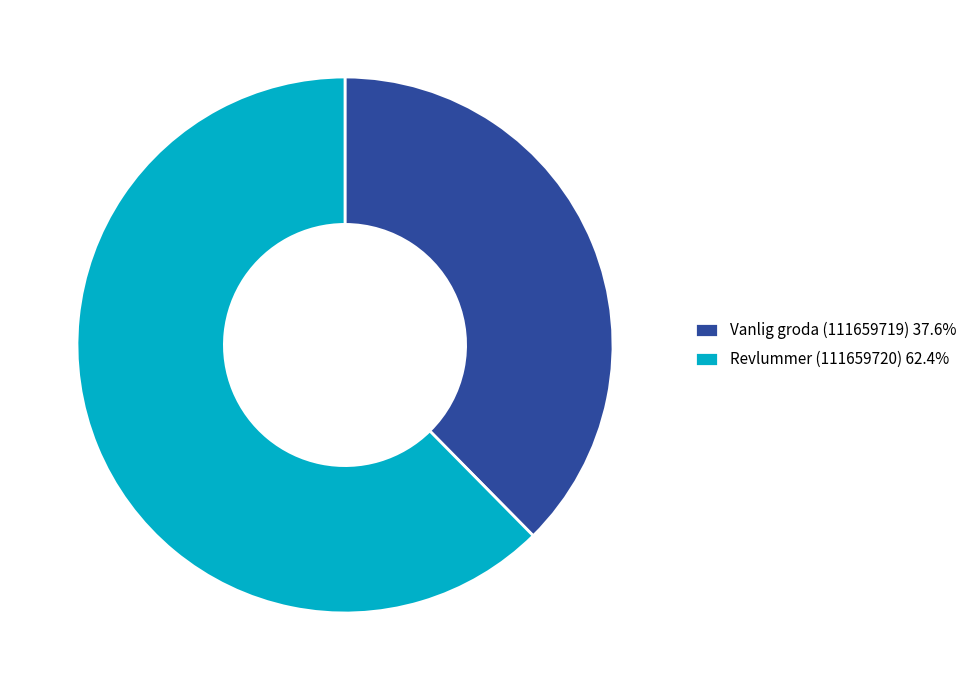

Approximately how many times larger is the value at Vanlig groda (111659719) 37.6% compared to Revlummer (111659720) 62.4%?

0.6